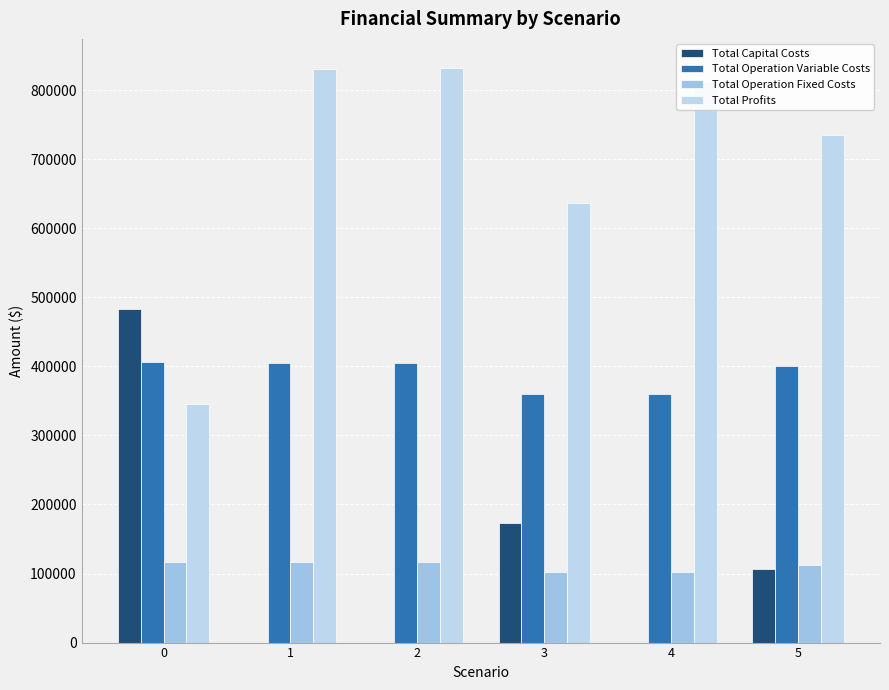

Rank the categories by Total Operation Variable Costs value from lowest to highest.

4, 3, 5, 2, 1, 0